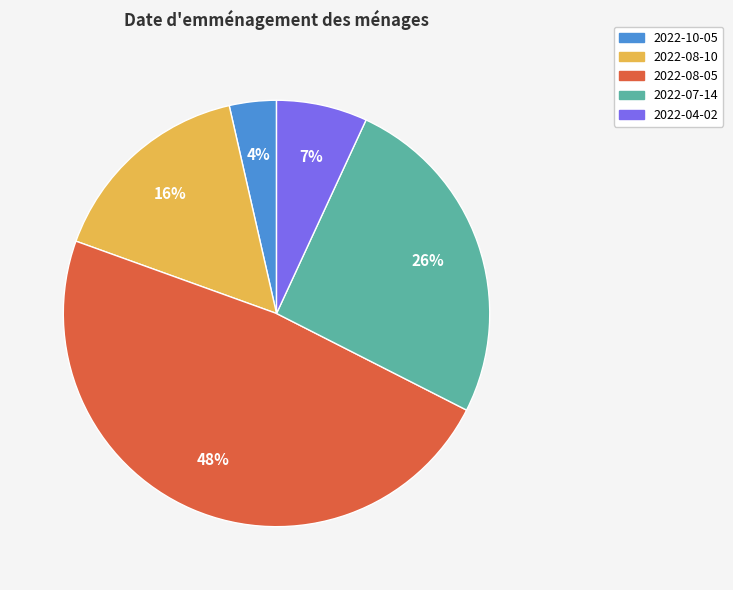

Count the number of slices in the pie.

5